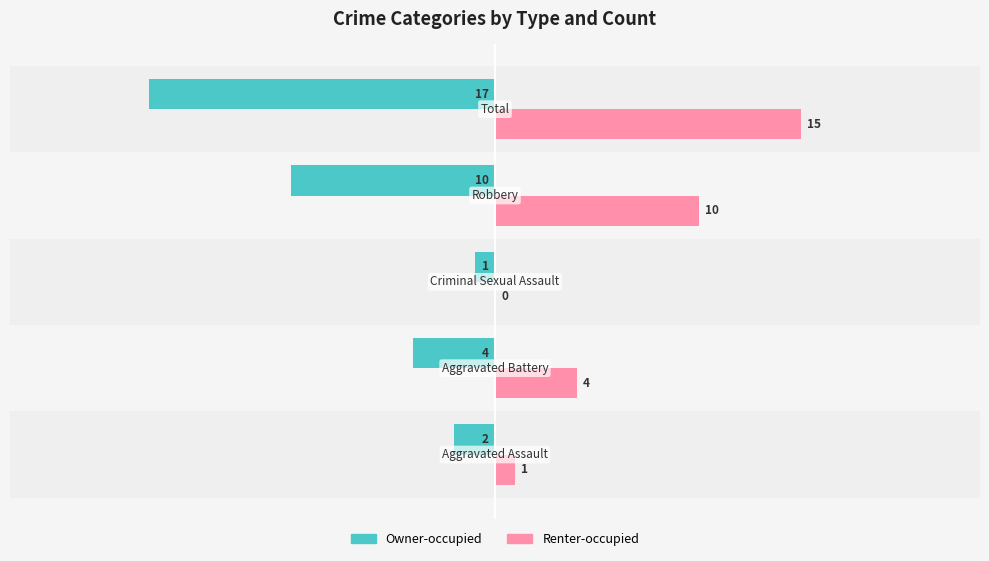

What is the sum of all Renter-occupied values?

30